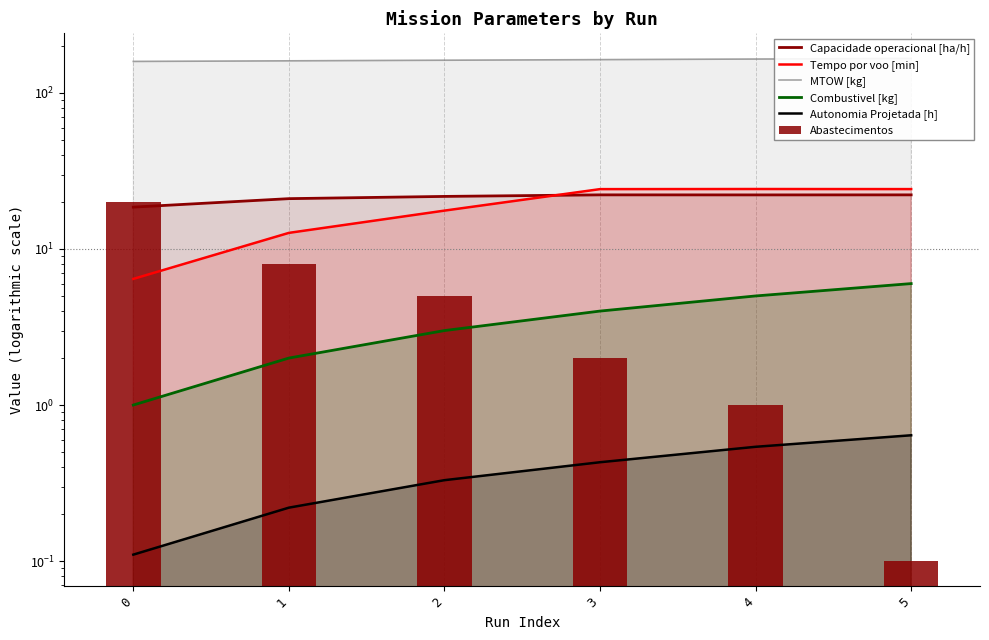

Which series changed the most between 1 and 3?

Tempo por voo [min]